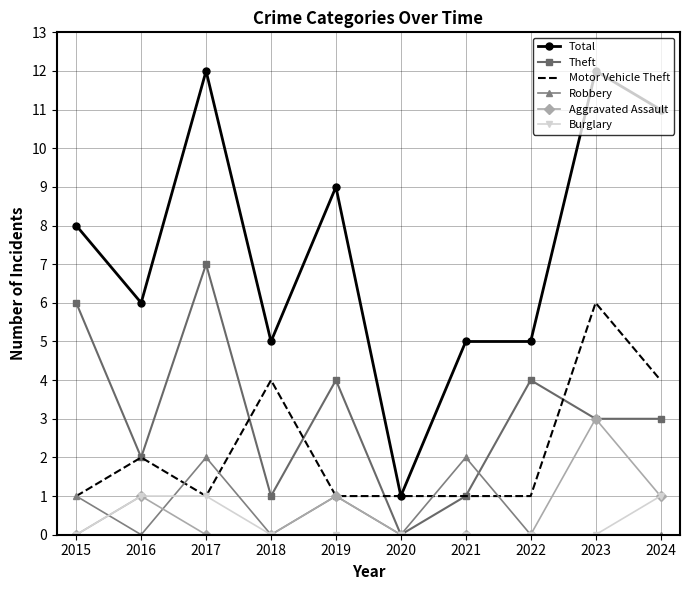

Is the value of Total at 2022 greater than the value of Theft at 2022?

Yes